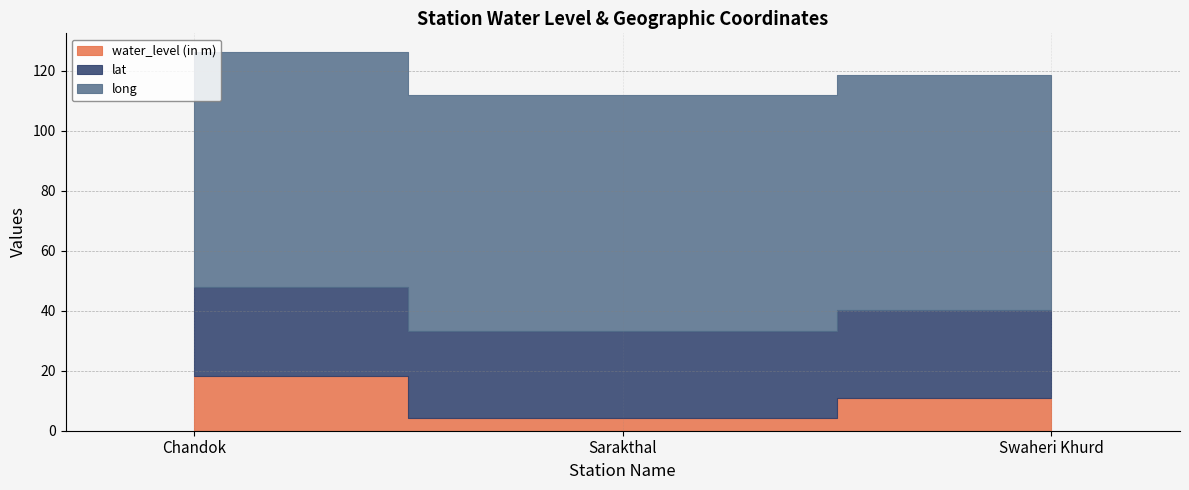

Is the value of long at Sarakthal greater than the value of lat at Chandok?

Yes